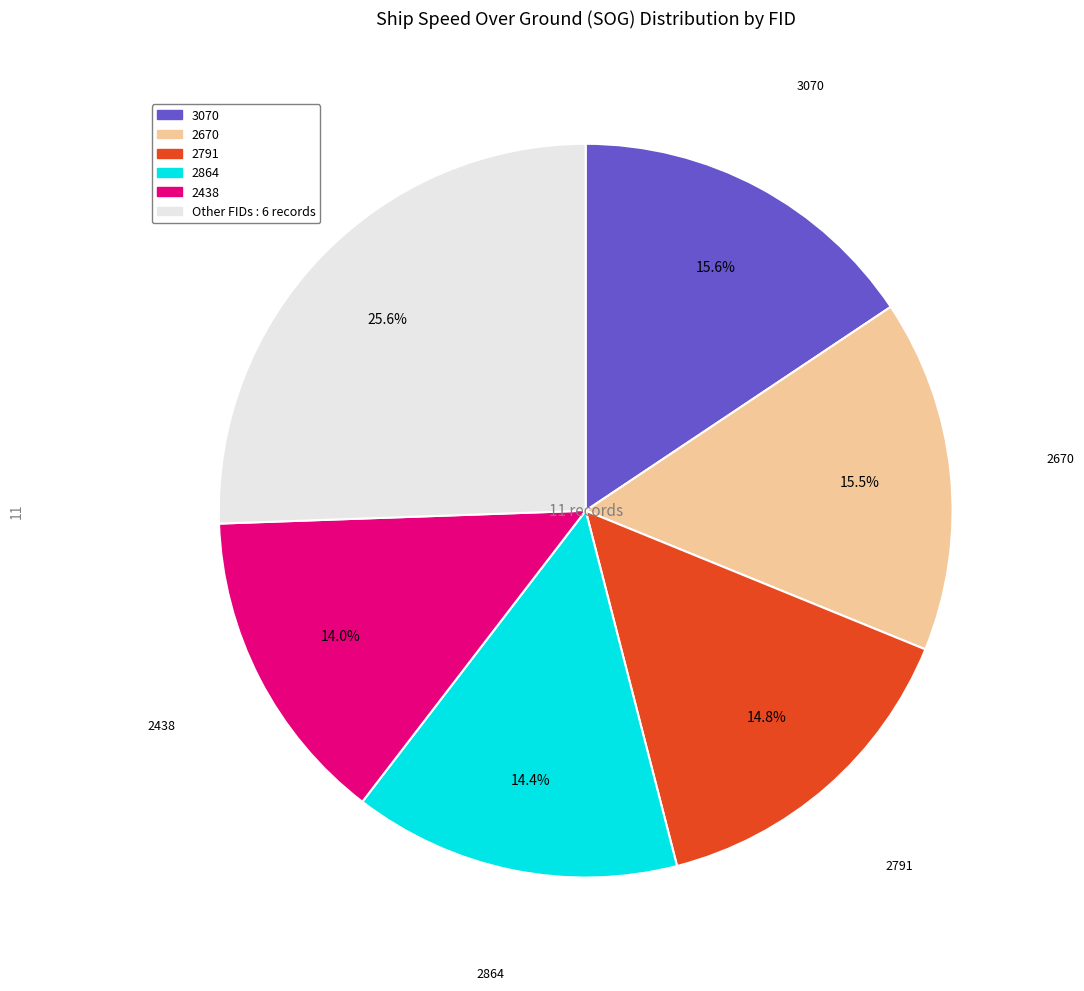

Count the number of slices in the pie.

6